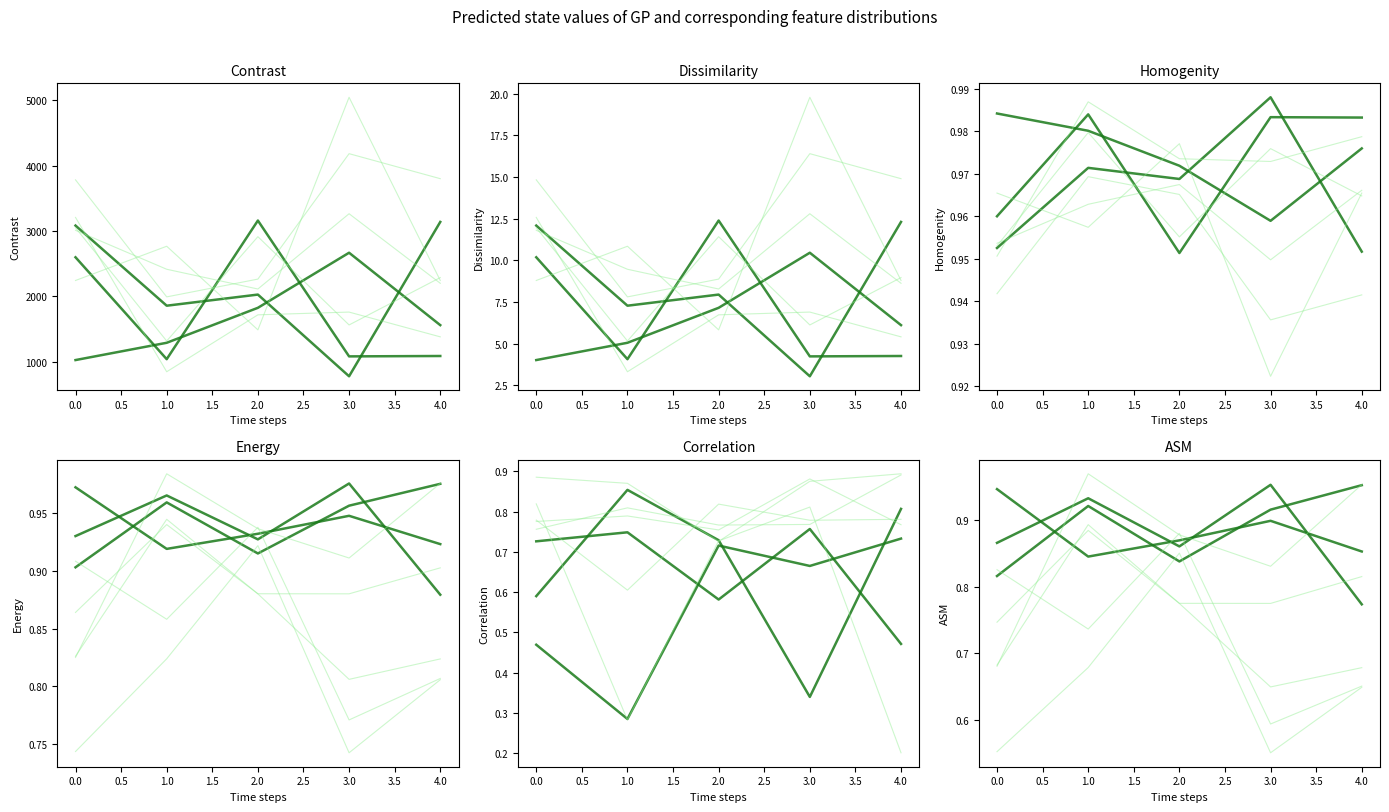

What is the average value of the Dissimilarity series?

7.0